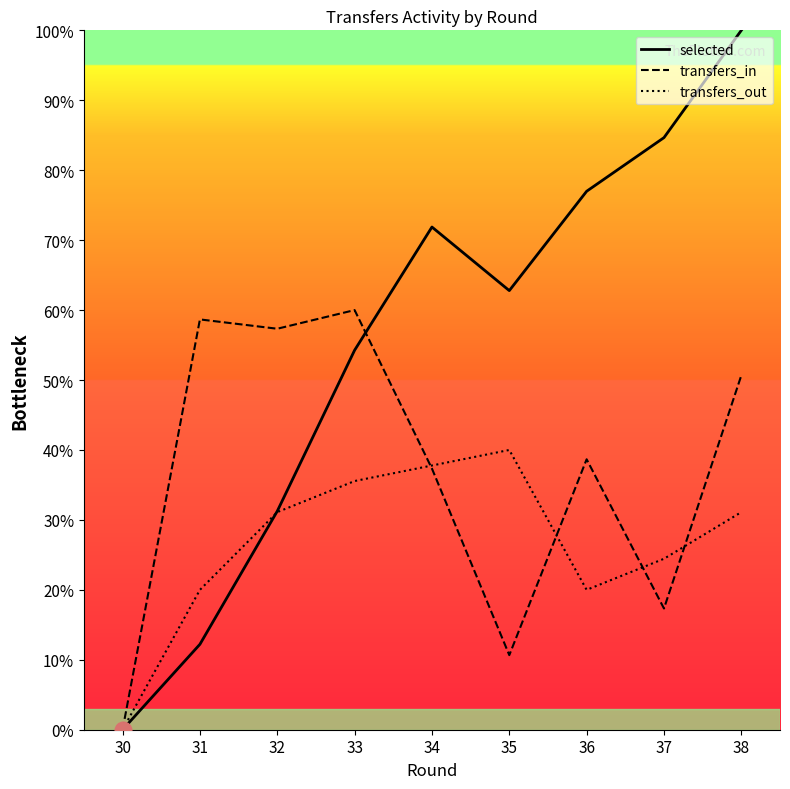

Which has a higher value, 36 or 38?

38